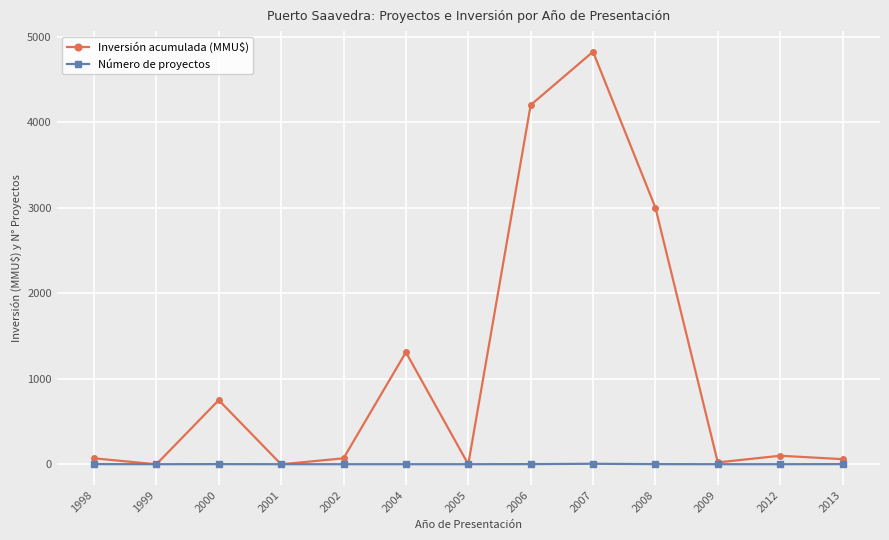

Which series changed the most between 2002 and 2007?

Inversión acumulada (MMU$)